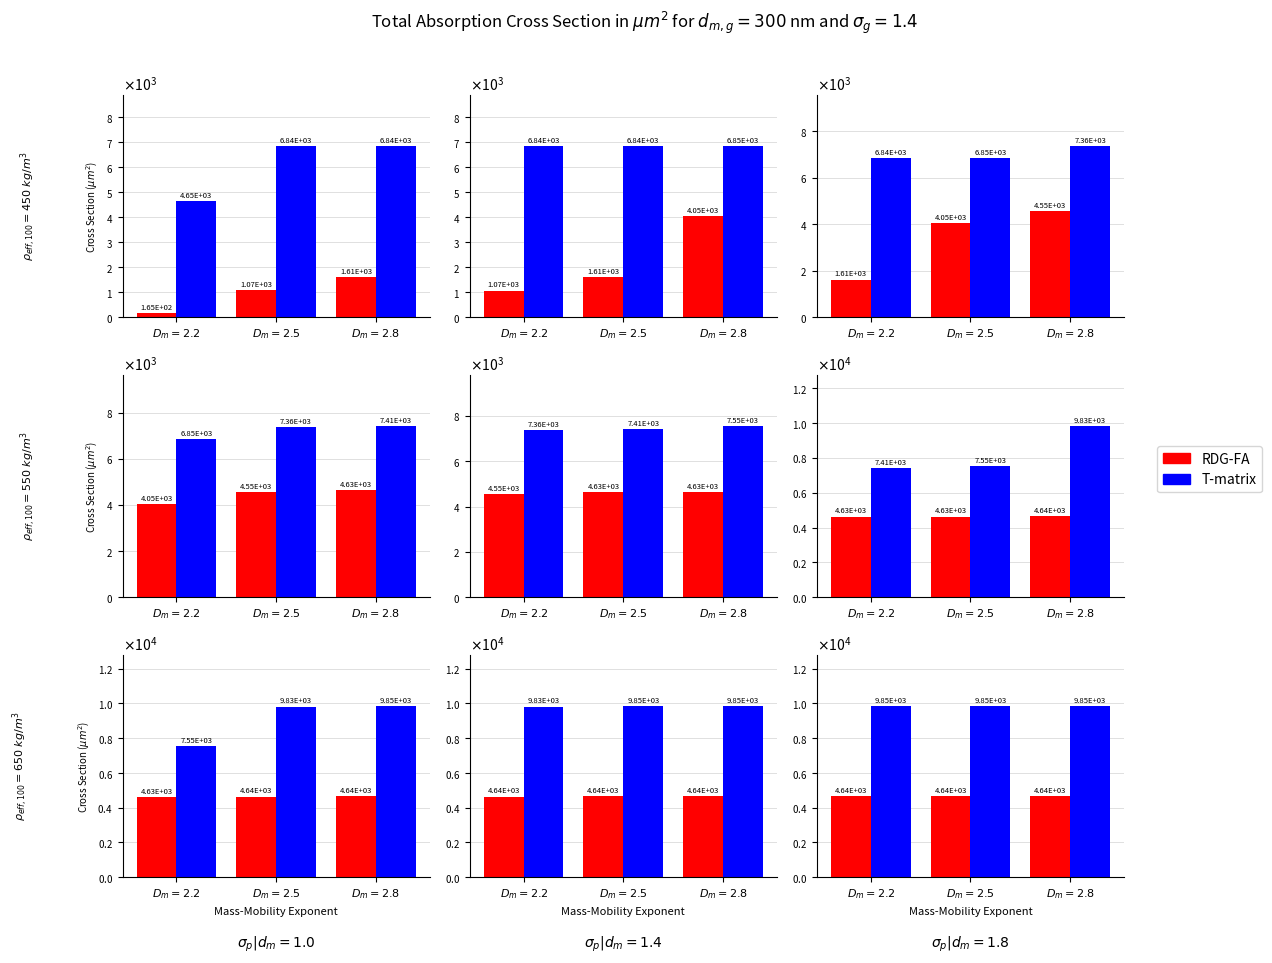

What is the maximum value for T-matrix?

9853